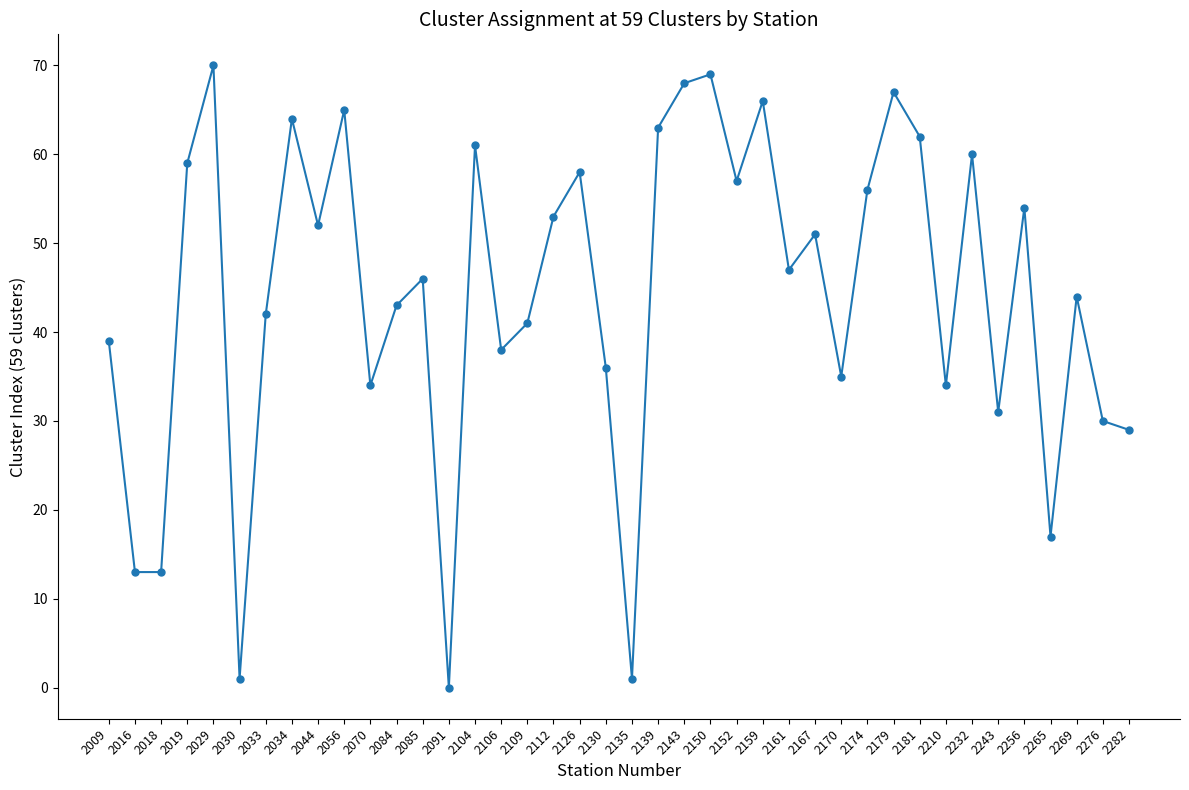

What is the maximum value shown in the chart?

70